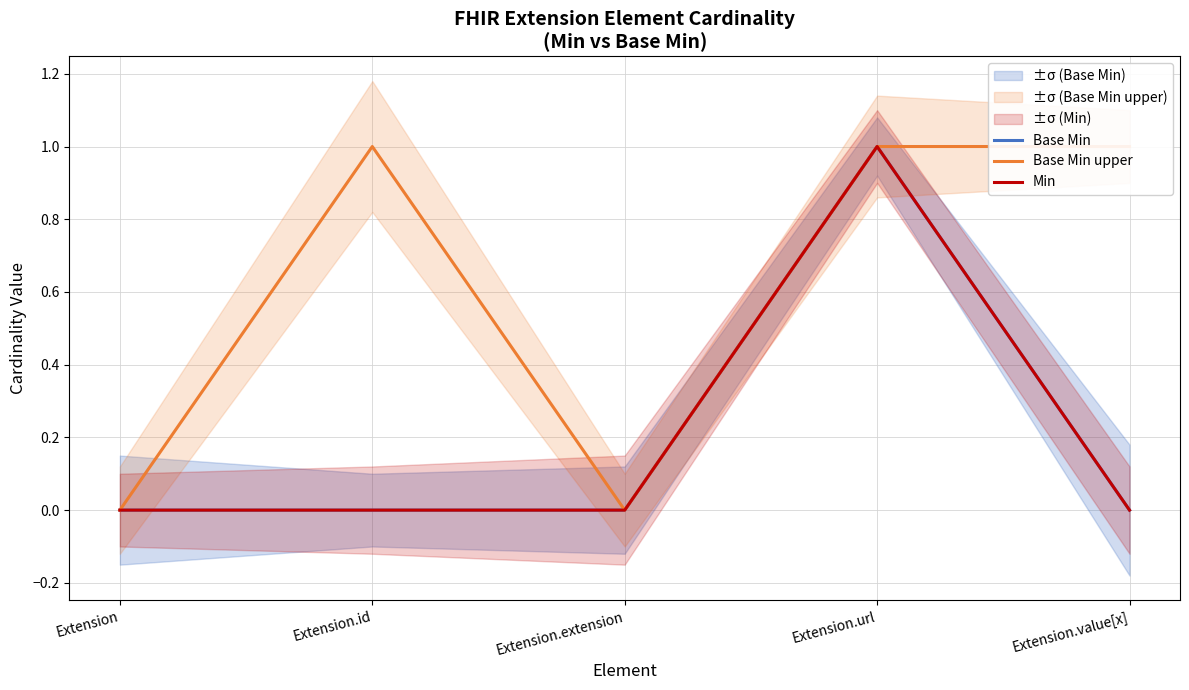

Reading left to right, extract all data points from this chart.

Base Min: Extension=0	Extension.id=0	Extension.extension=0	Extension.url=1	Extension.value[x]=0
Base Min upper: Extension=0	Extension.id=1	Extension.extension=0	Extension.url=1	Extension.value[x]=1
Min: Extension=0	Extension.id=0	Extension.extension=0	Extension.url=1	Extension.value[x]=0